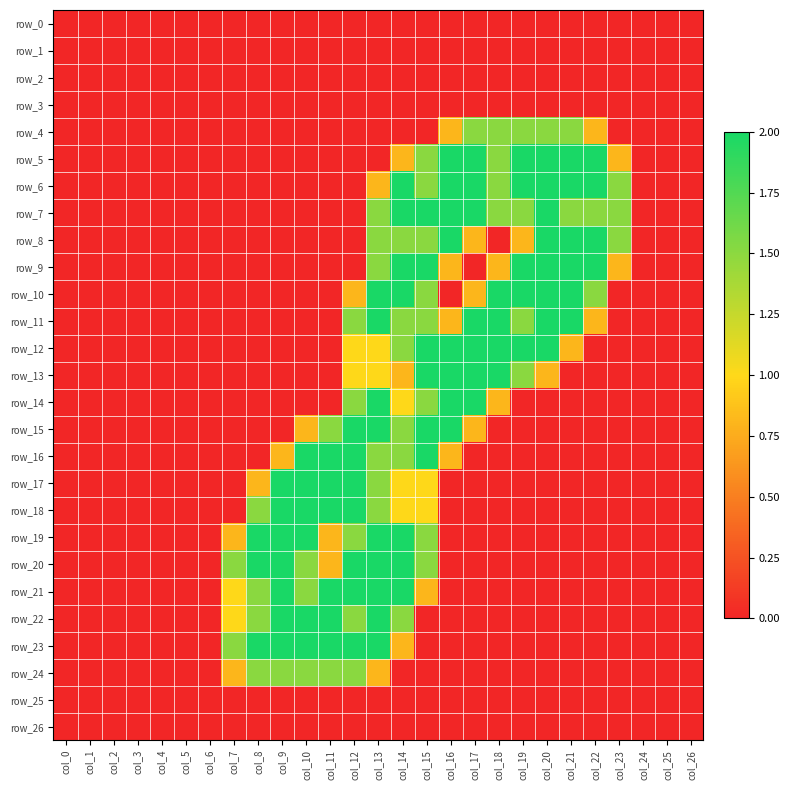

List the labels in order of row_15 value, smallest first.

col_0, col_1, col_2, col_3, col_4, col_5, col_6, col_7, col_8, col_9, col_18, col_19, col_20, col_21, col_22, col_23, col_24, col_25, col_26, col_10, col_17, col_11, col_14, col_12, col_13, col_15, col_16